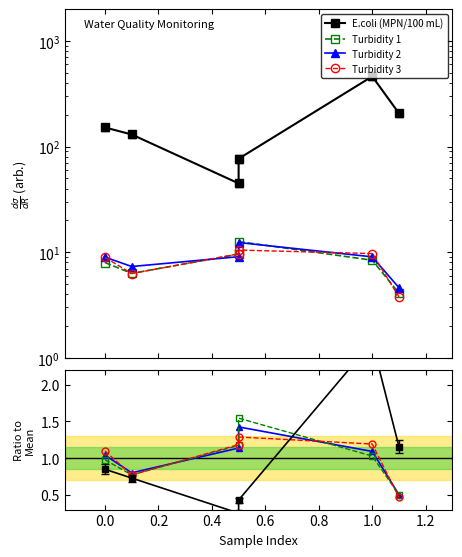

True or false: Turbidity (NTUs) and Turbidity 2 intersect in this chart.

False